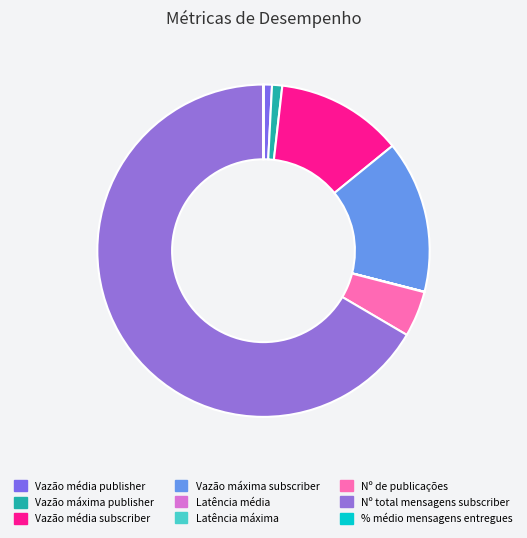

How many slices are in this pie chart?

9